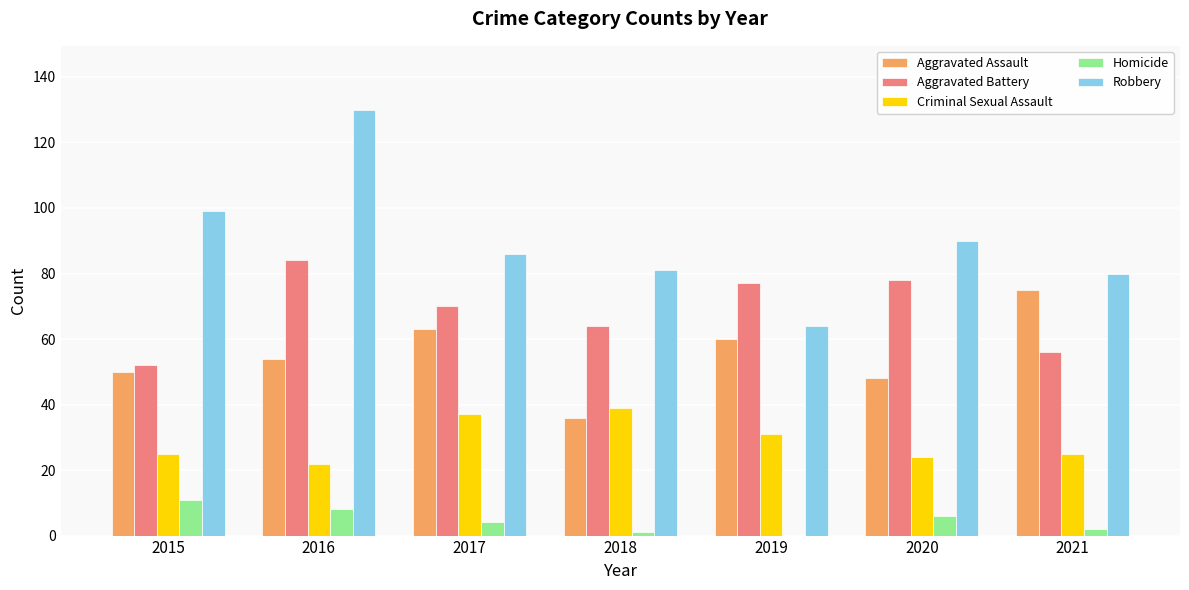

What are all the series names shown in the legend?

Aggravated Assault, Aggravated Battery, Criminal Sexual Assault, Homicide, Robbery